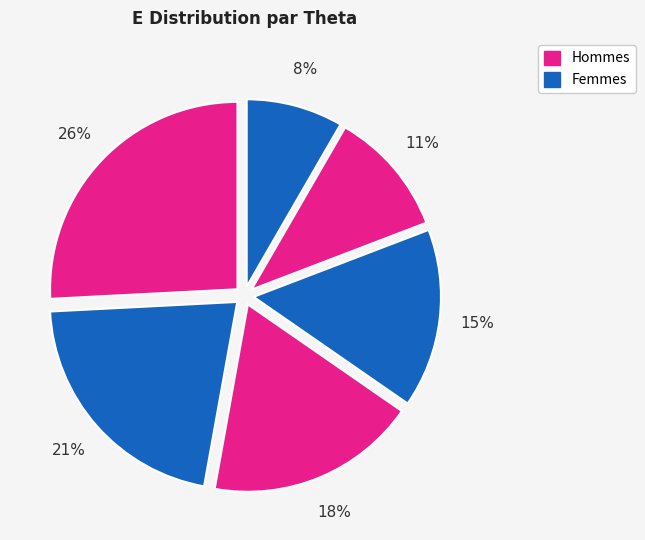

How many segments does this pie chart have?

6